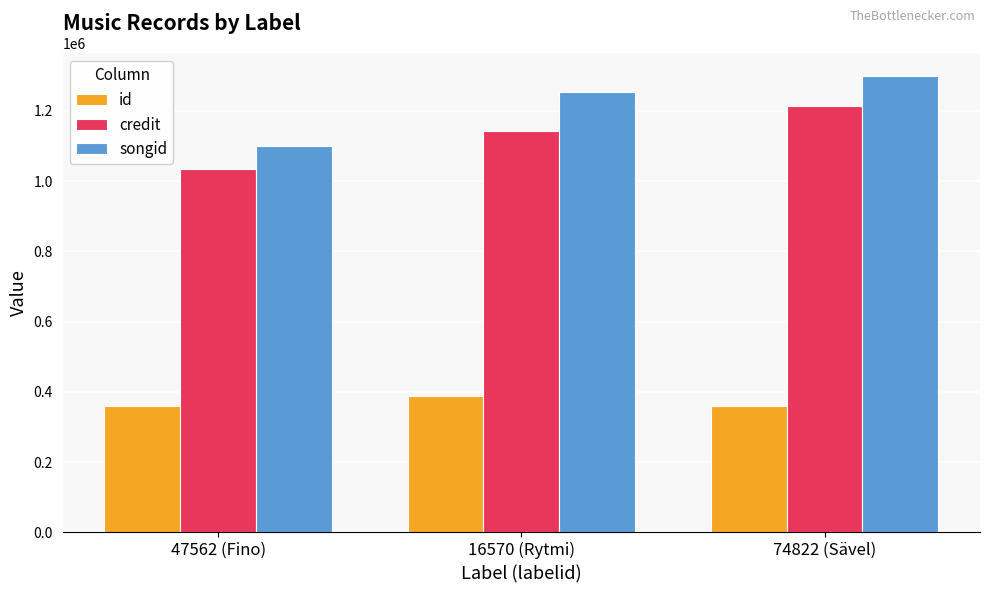

What position from the left is 74822 (Sävel)?

3